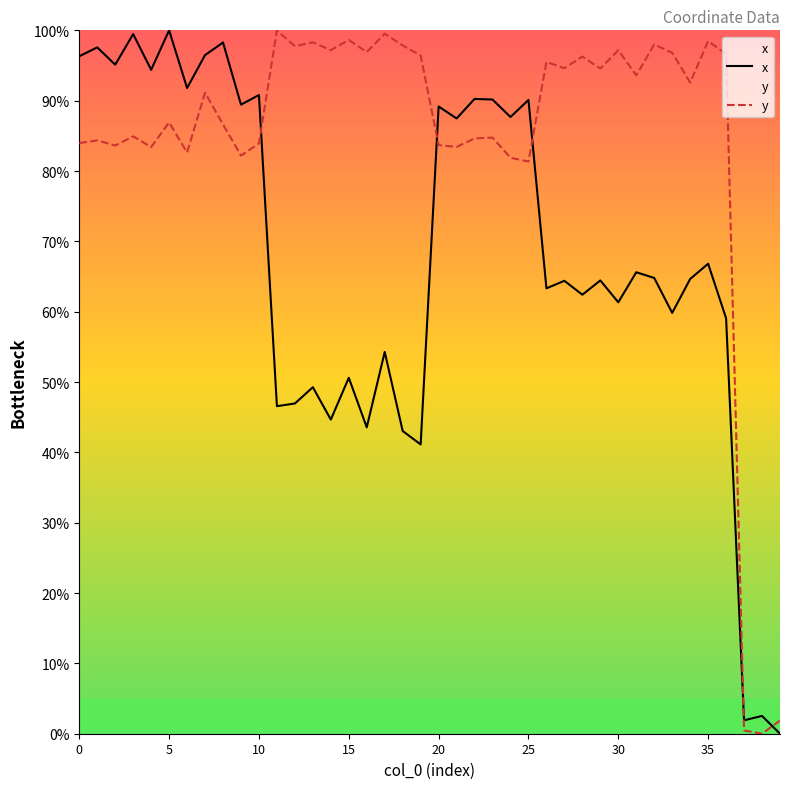

True or false: x and y intersect in this chart.

True